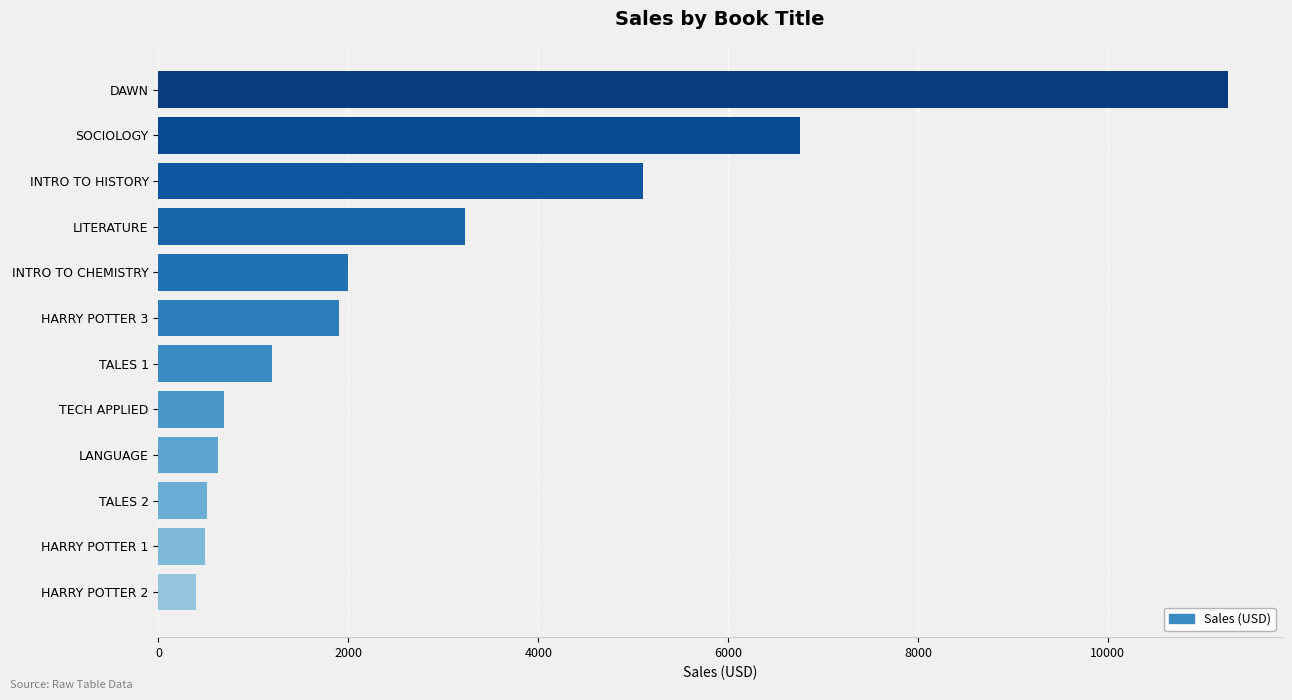

What is the label of the 4th bar from the bottom?

LANGUAGE